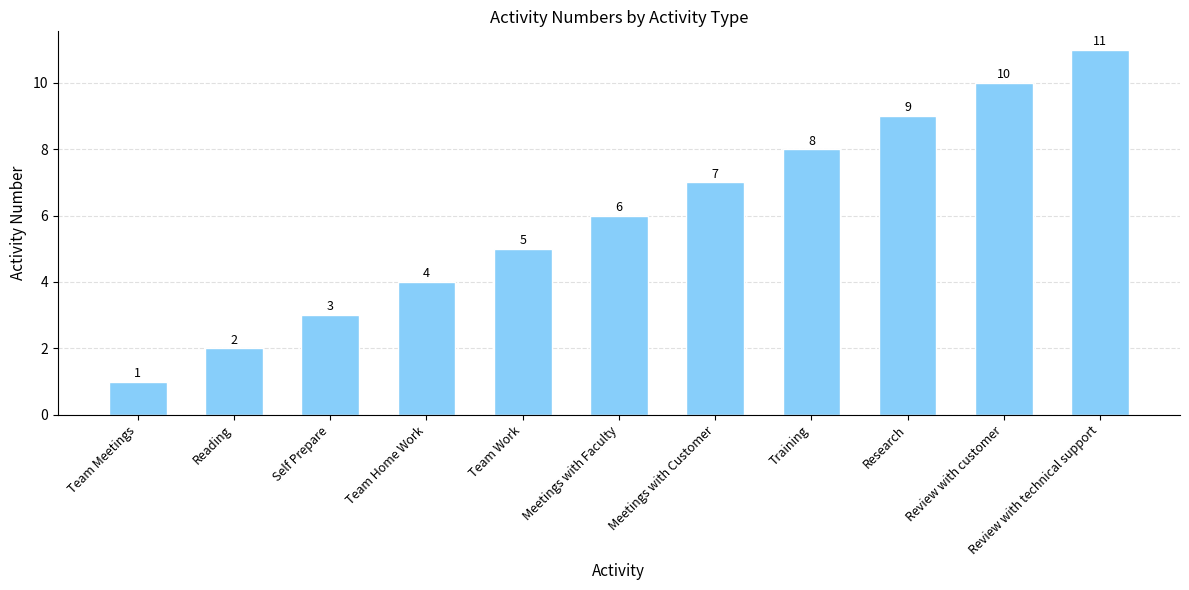

What is the sum of all values?

66